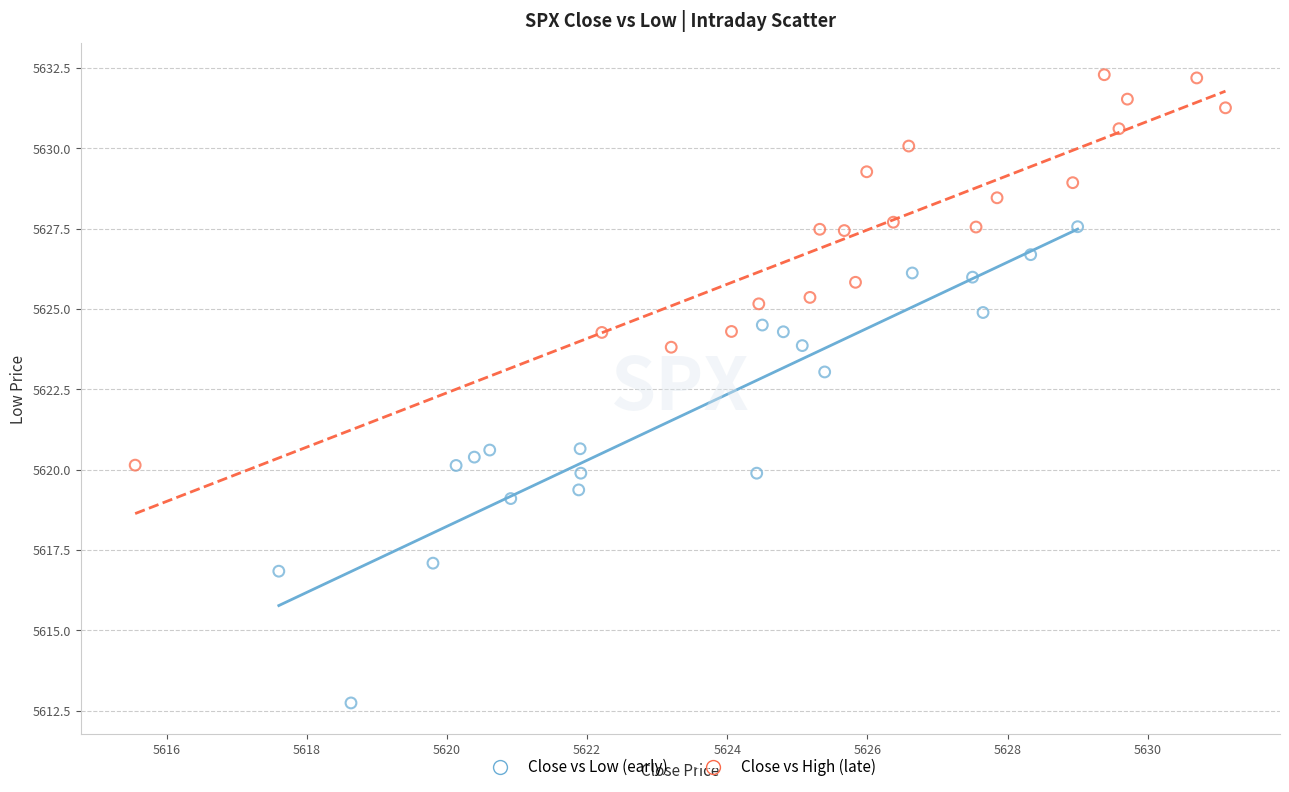

What are all the series names shown in the legend?

Close vs Low (early), Close vs High (late)